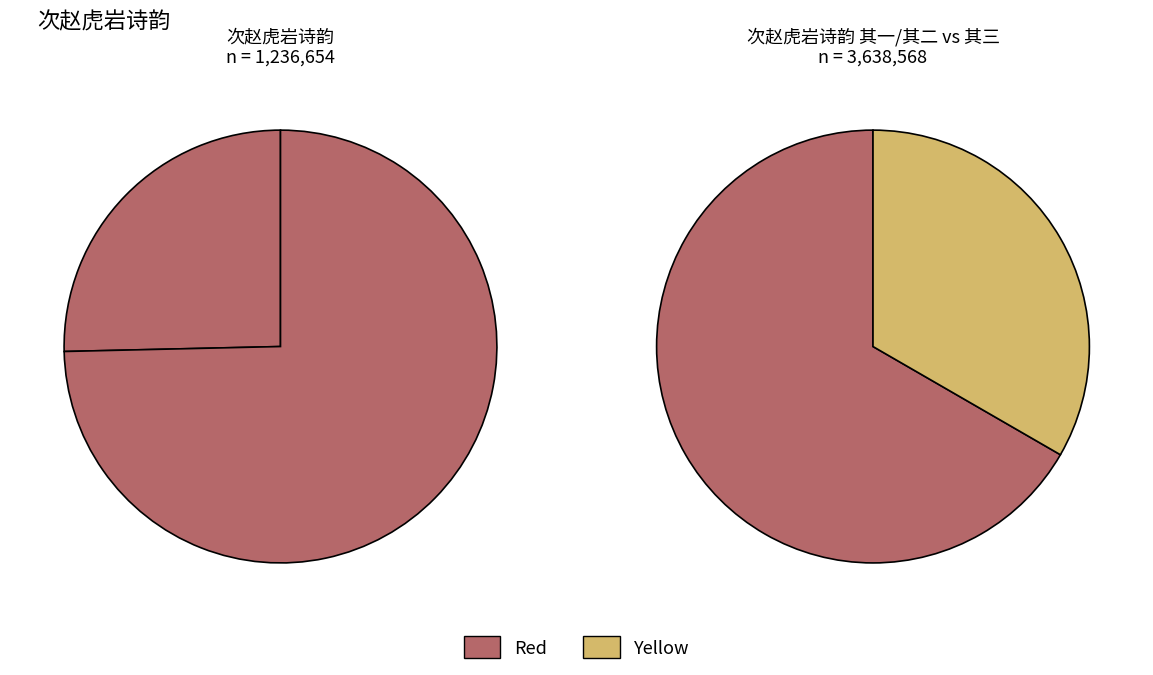

Does 次赵虎岩诗韵 account for over 50% of the chart?

No